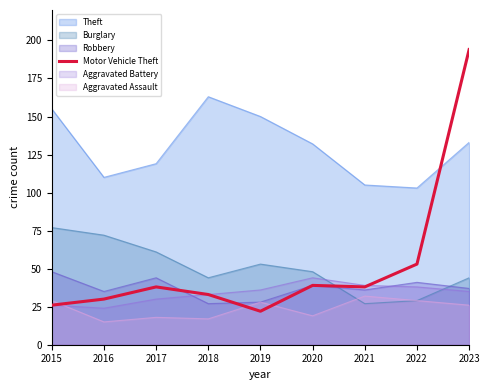

What is the spread (max minus min) of values at 2017?

101